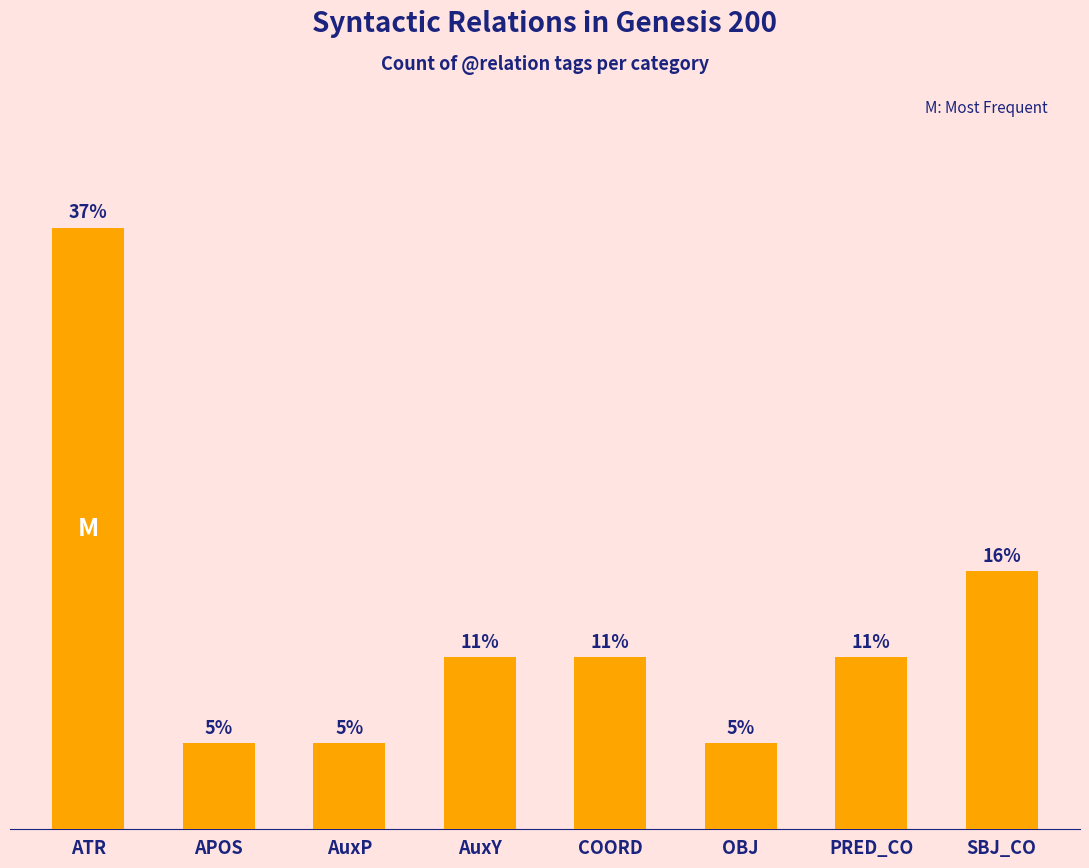

Are the bars horizontal?

No